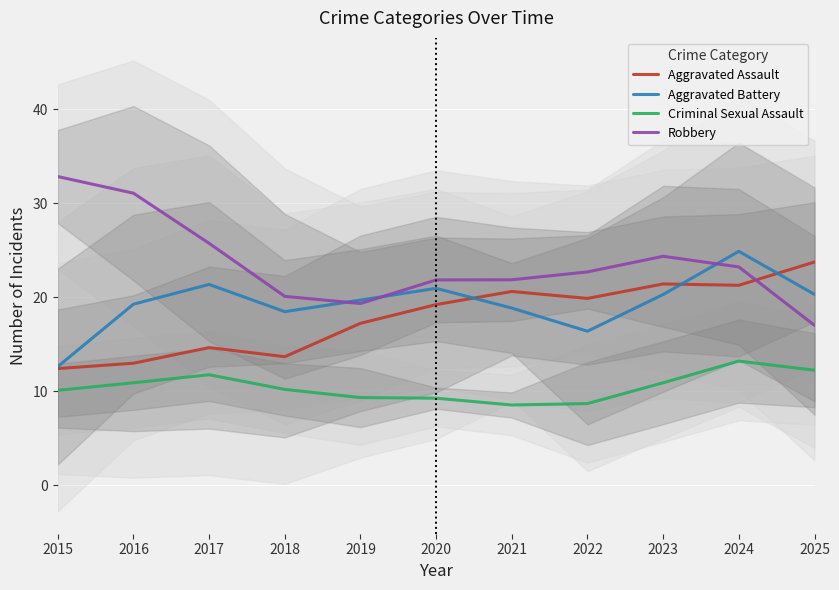

The Aggravated Battery series shows 19.7 at 2019. True or false?

True